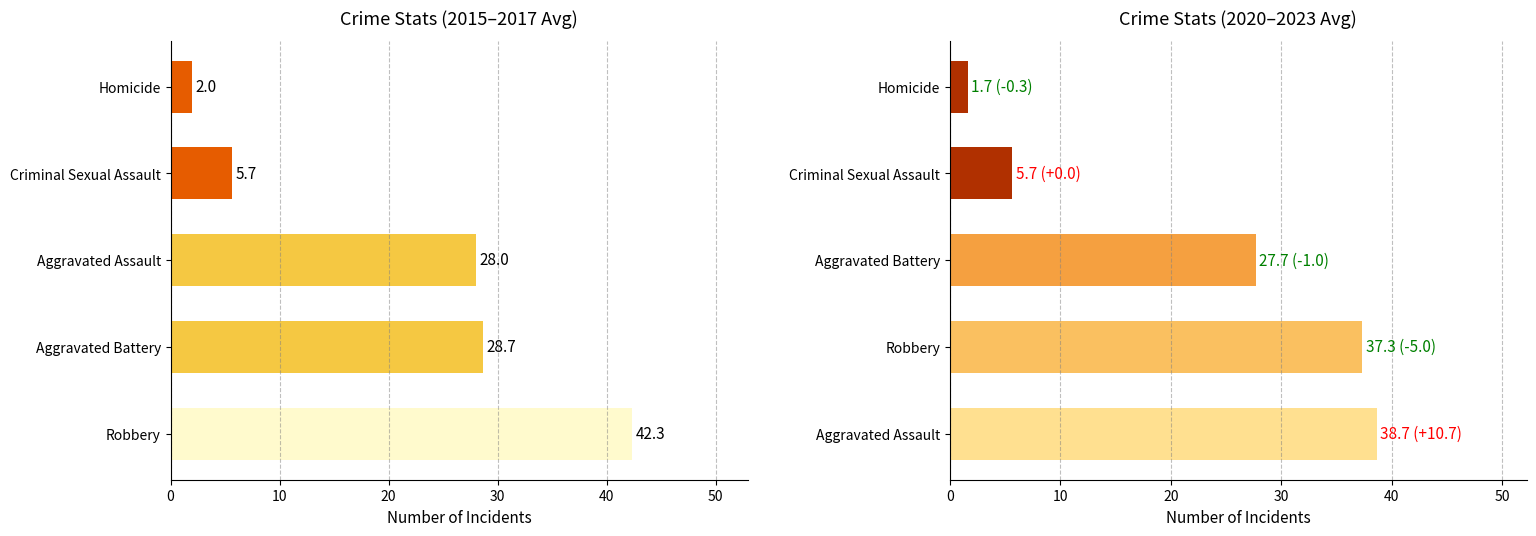

What is the spread (max minus min) of values at Homicide?

0.3